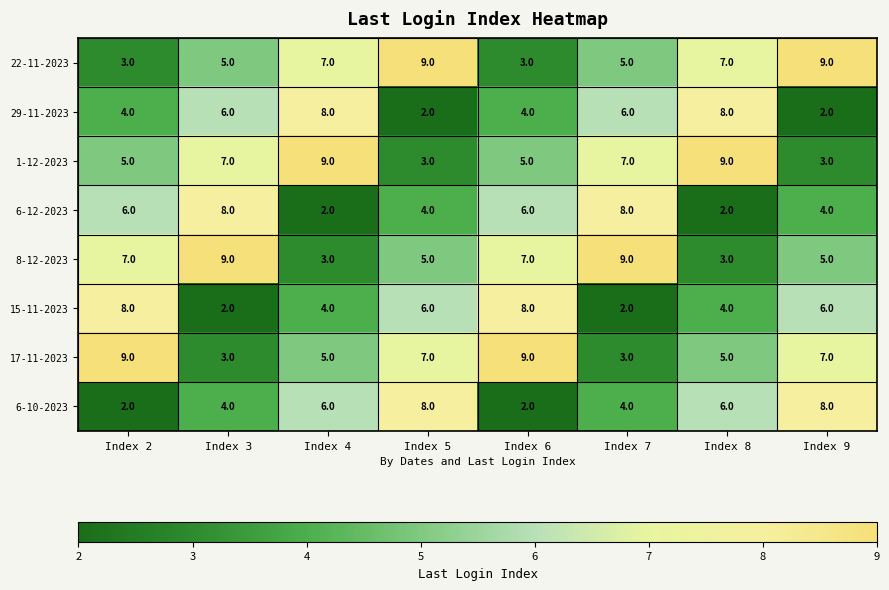

Rank the series at Index 5 from highest to lowest value.

22-11-2023, 6-10-2023, 17-11-2023, 15-11-2023, 8-12-2023, 6-12-2023, 1-12-2023, 29-11-2023